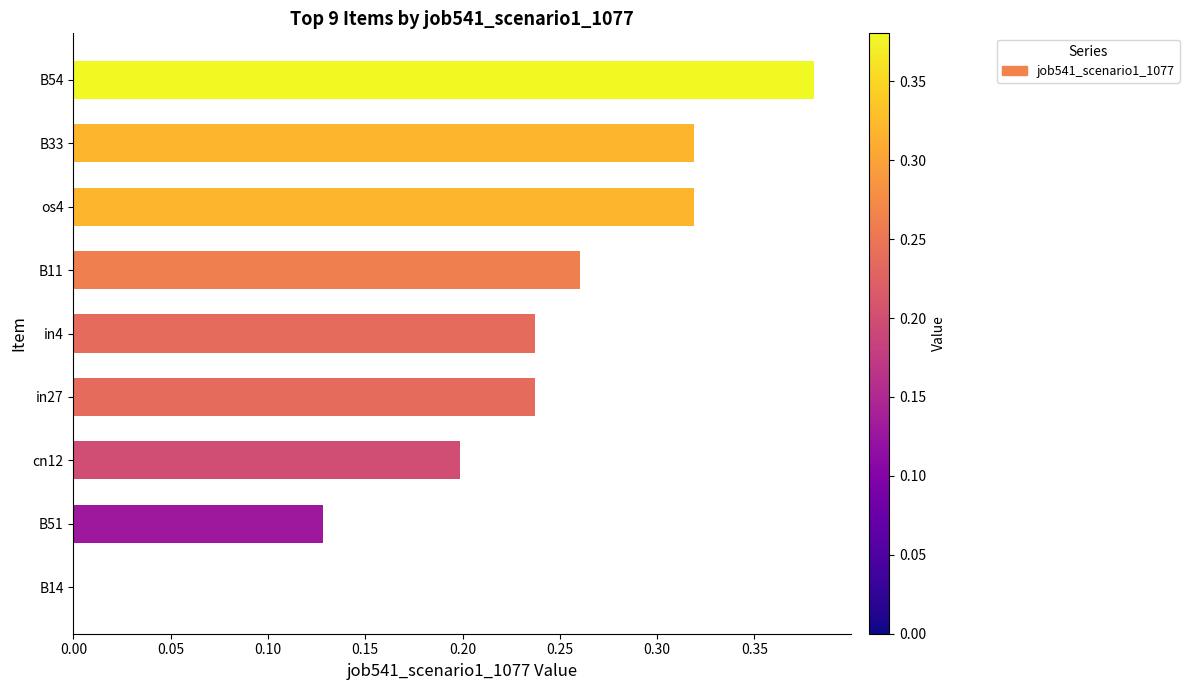

What is the sum of all values?

2.1